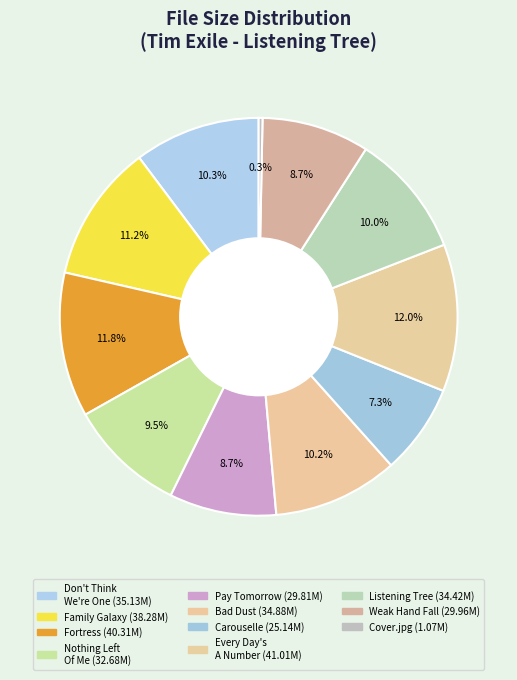

How many slices are in this pie chart?

11